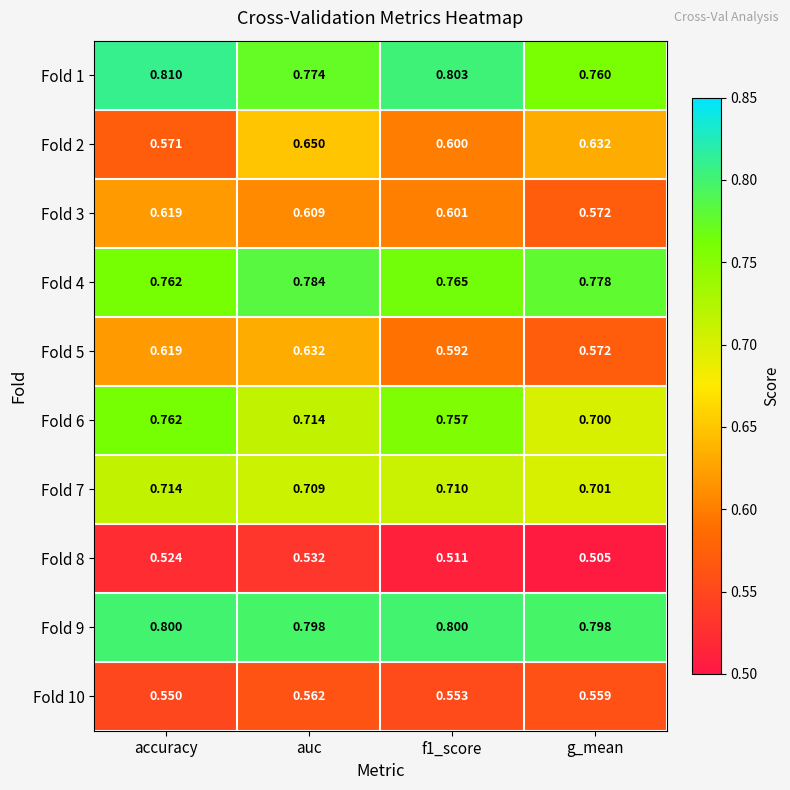

At which category is the sum across all series the highest?

auc